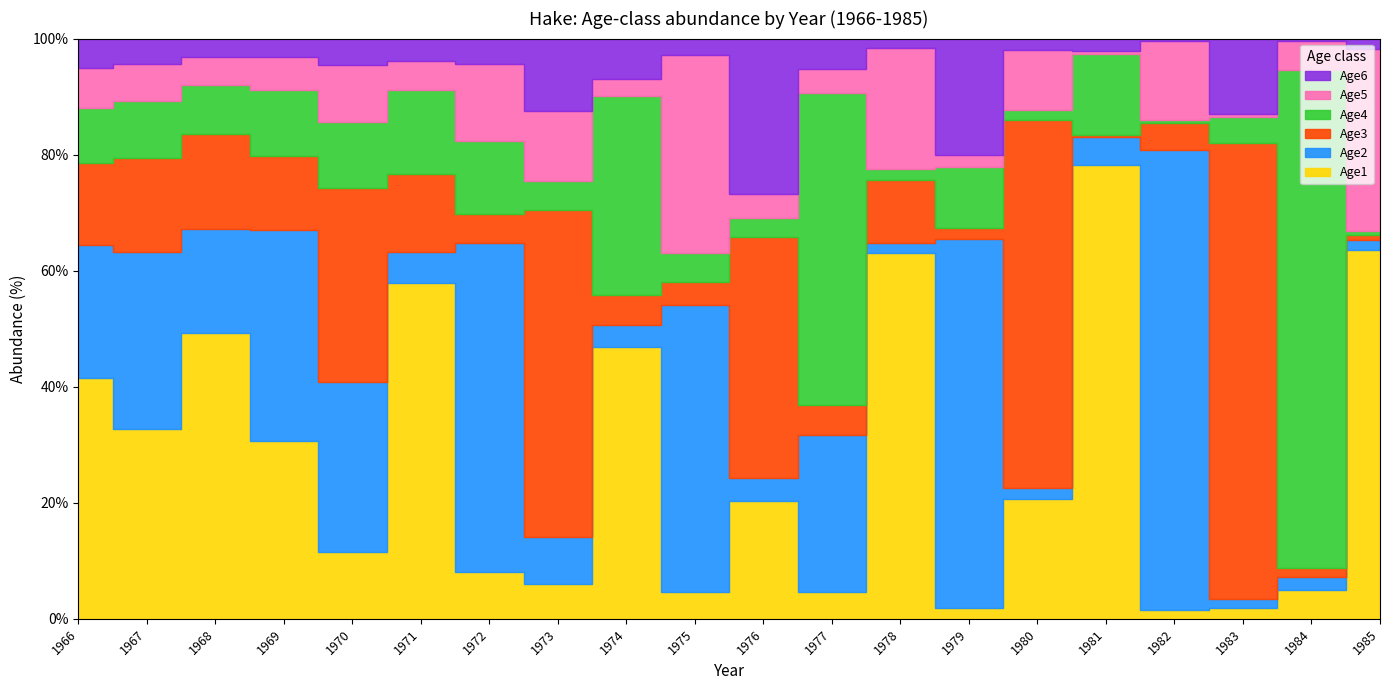

How many data points in Age3 are above 523832?

9